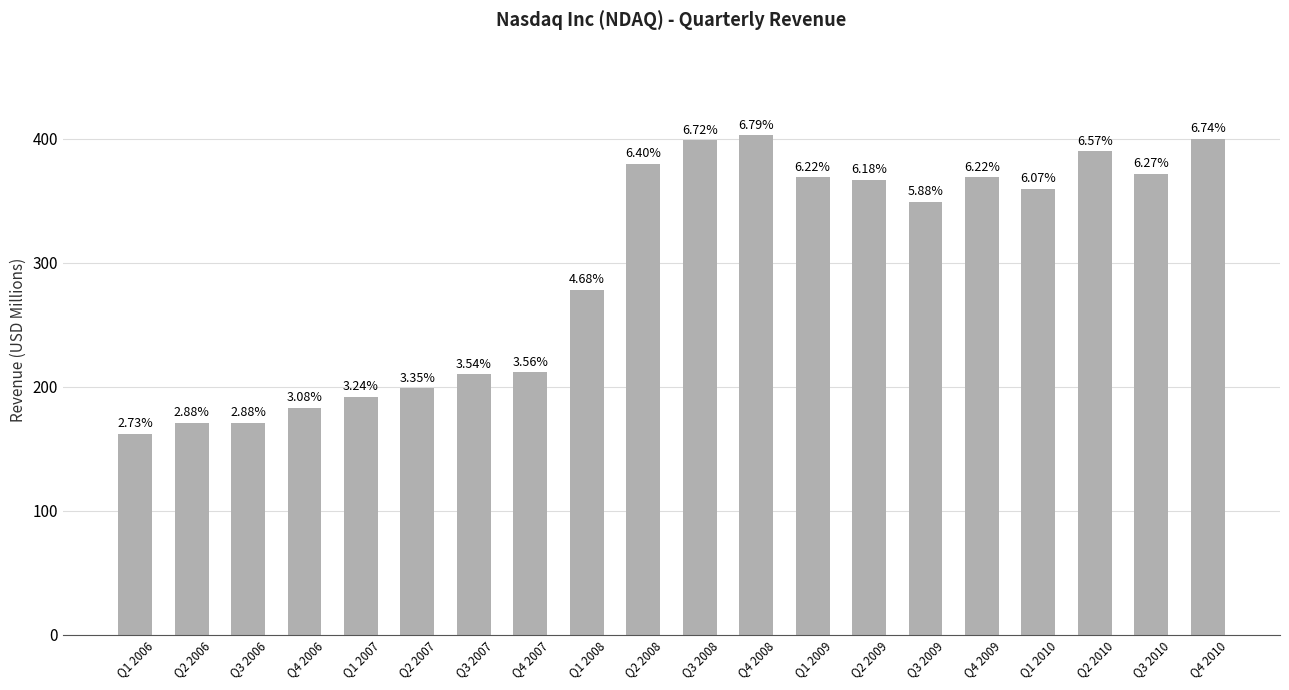

Reading right to left, transcribe all the data shown in this chart.

400.0	372.0	390.0	360.0	369.0	349.0	367.0	369.0	403.0	399.0	380.0	278.0	211.6	209.9	198.7	192.1	183.1	171.2	171.2	162.0